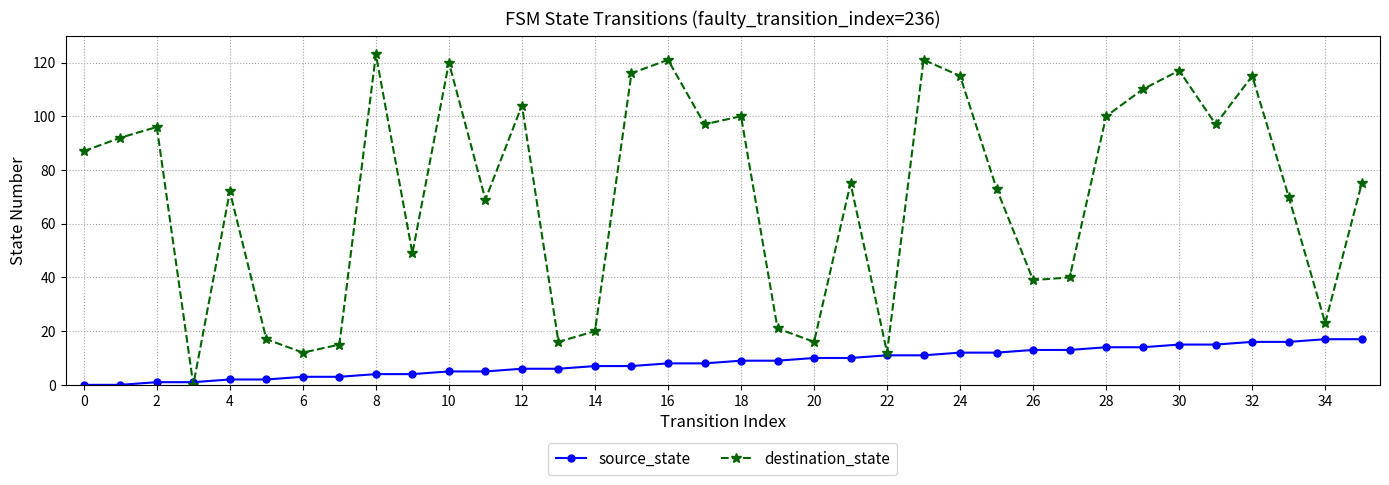

Which series has the widest spread of values?

destination_state